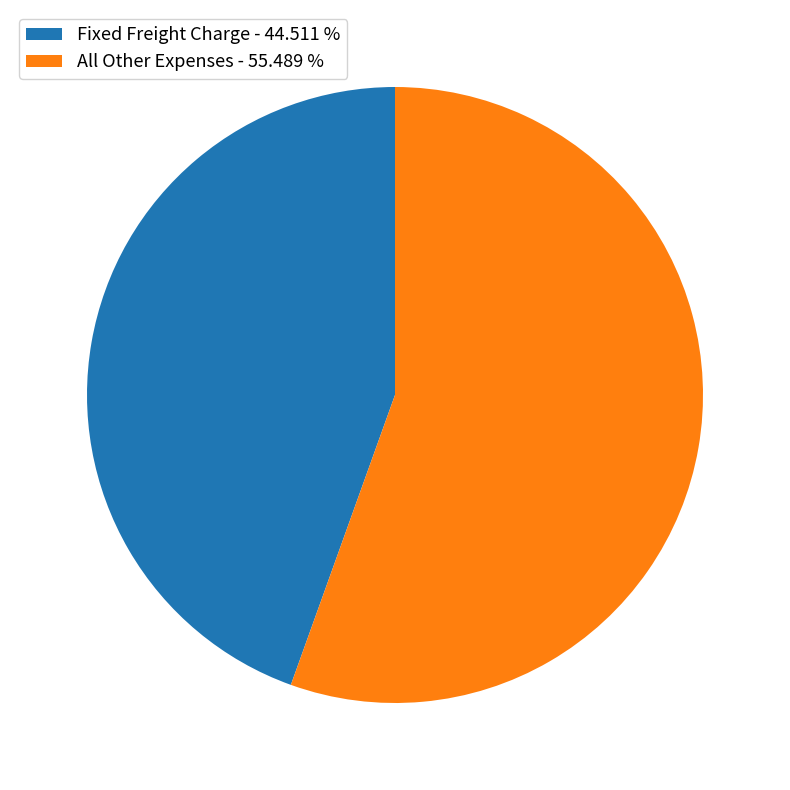

How many segments does this pie chart have?

2